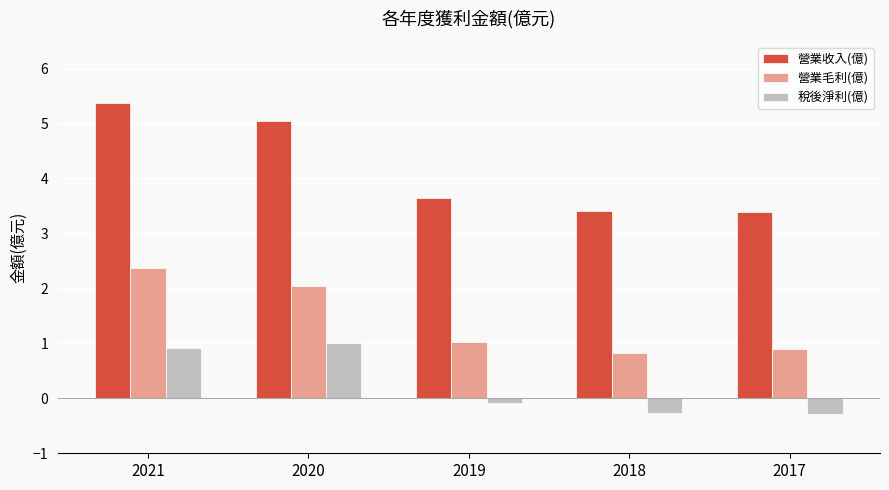

Between 2020 and 2019, which series saw the biggest shift?

營業收入(億)